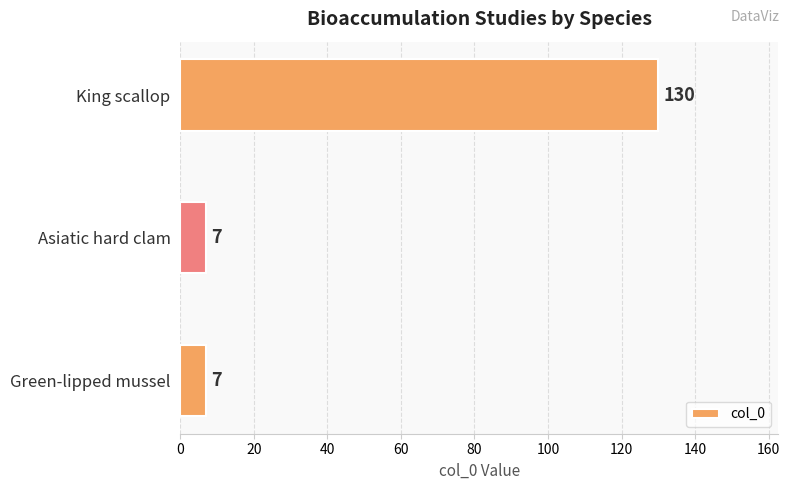

Reading bottom to top, what are all the values shown in this chart?

Green-lipped mussel=7	Asiatic hard clam=7	King scallop=130